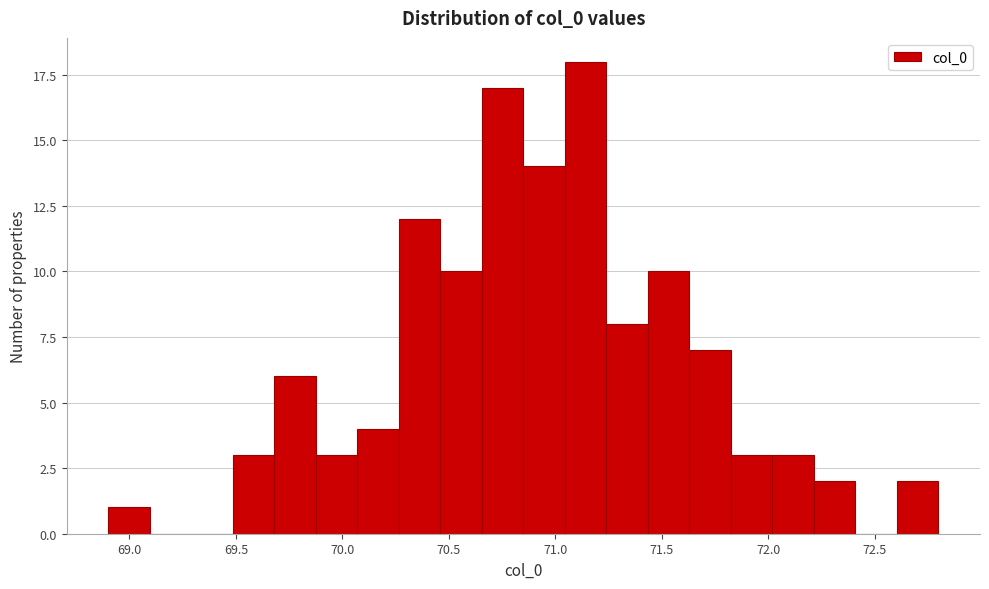

Read against the x-axis, roughly where is the centre of the tallest bar?

71.15